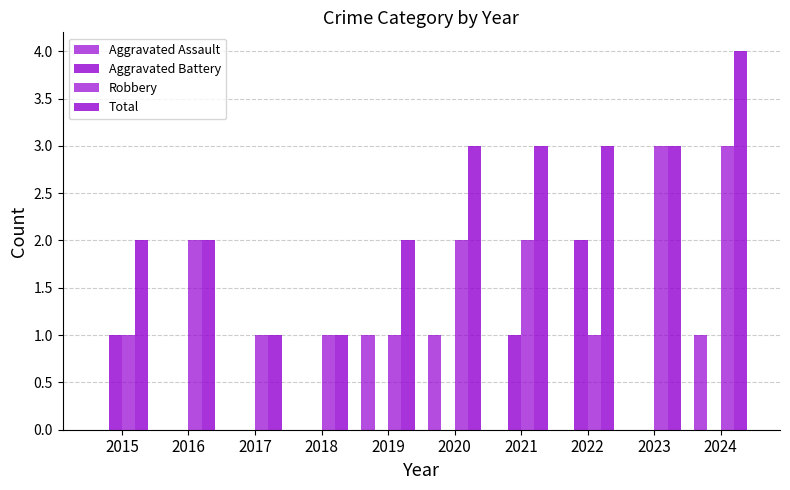

What is the sum of all Robbery values?

17